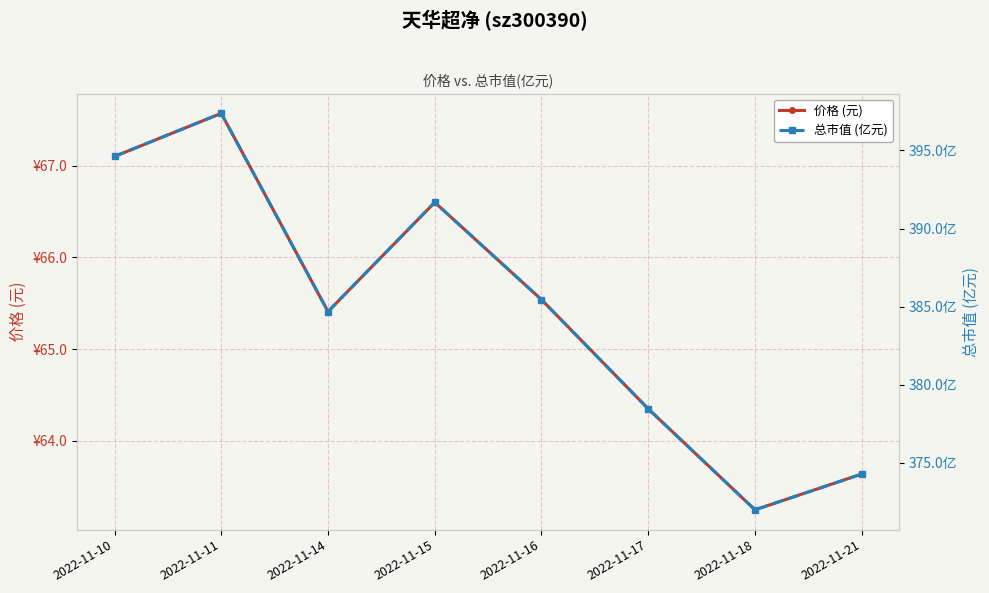

What is the difference between the 价格 (元) values at 2022-11-21 and 2022-11-16?

1.9